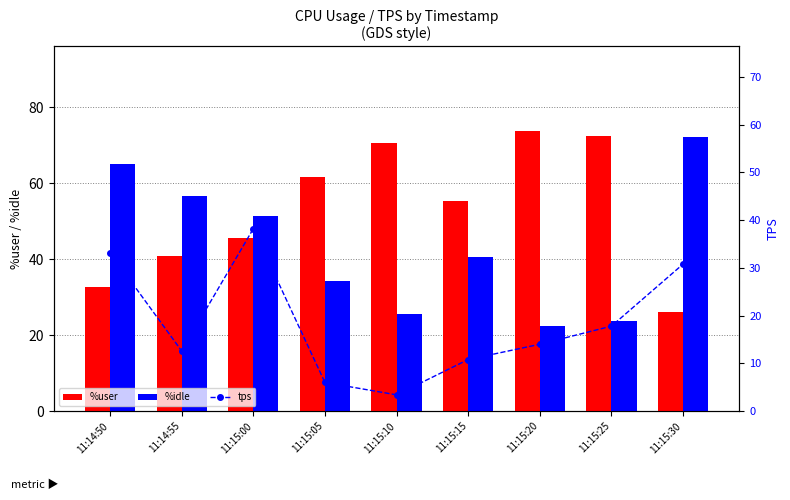

What is the label of the 4th bar from the right?

11:15:15